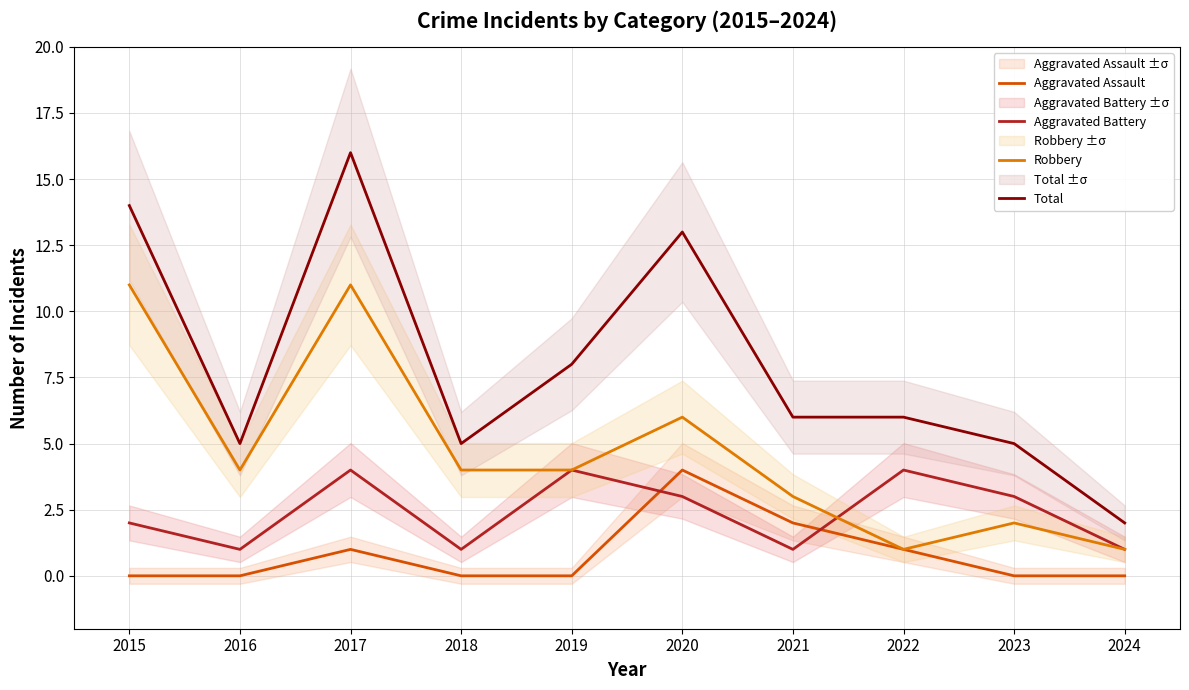

The Robbery series shows 3 at 2023. True or false?

False